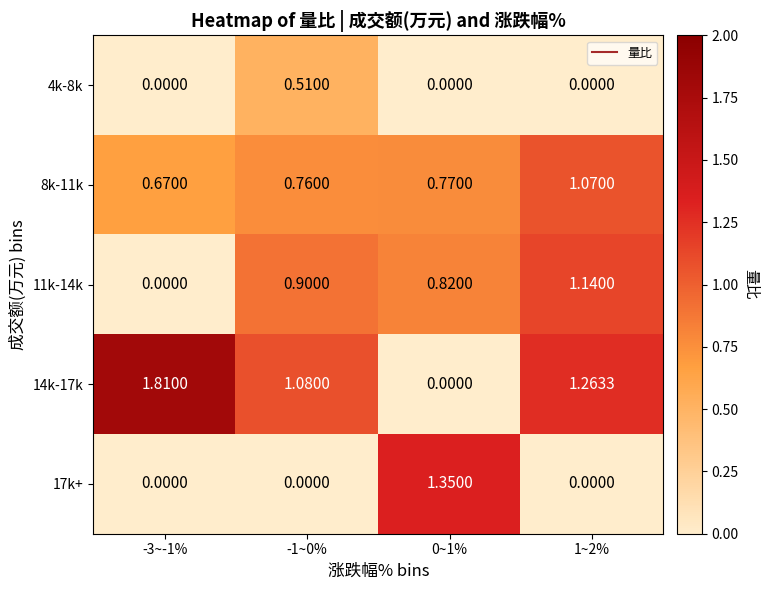

Which category has the highest value across all series?

-3~-1%